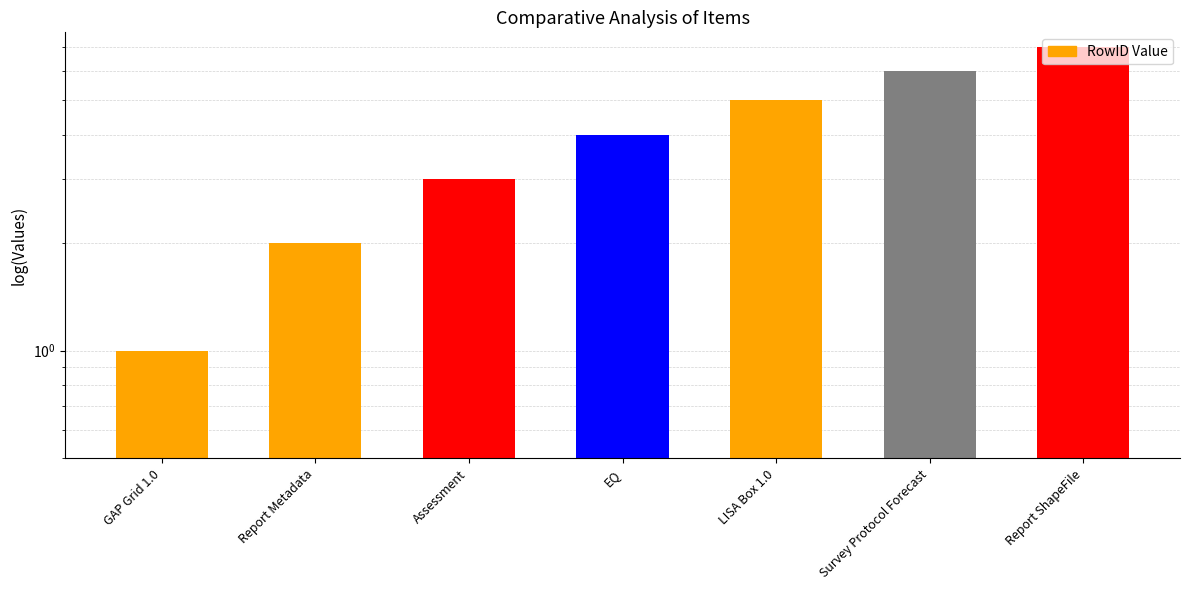

What is the sum of the values at Survey Protocol Forecast and Report Metadata?

8